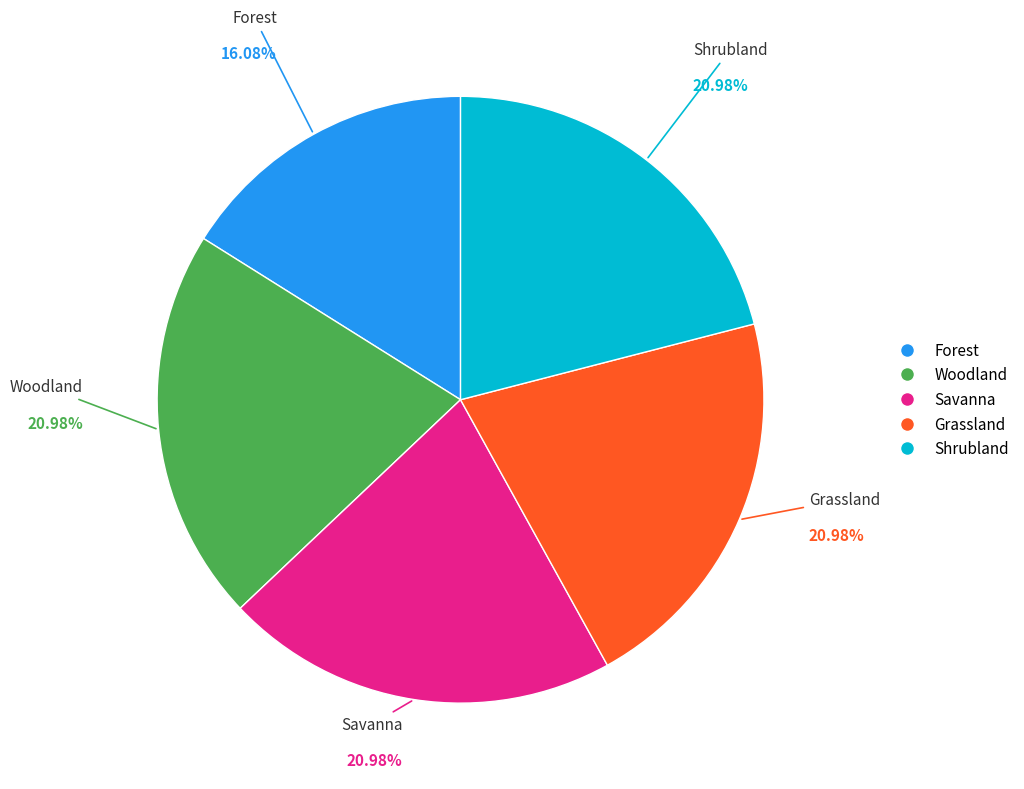

To the nearest percent, what is the average slice percentage?

20%